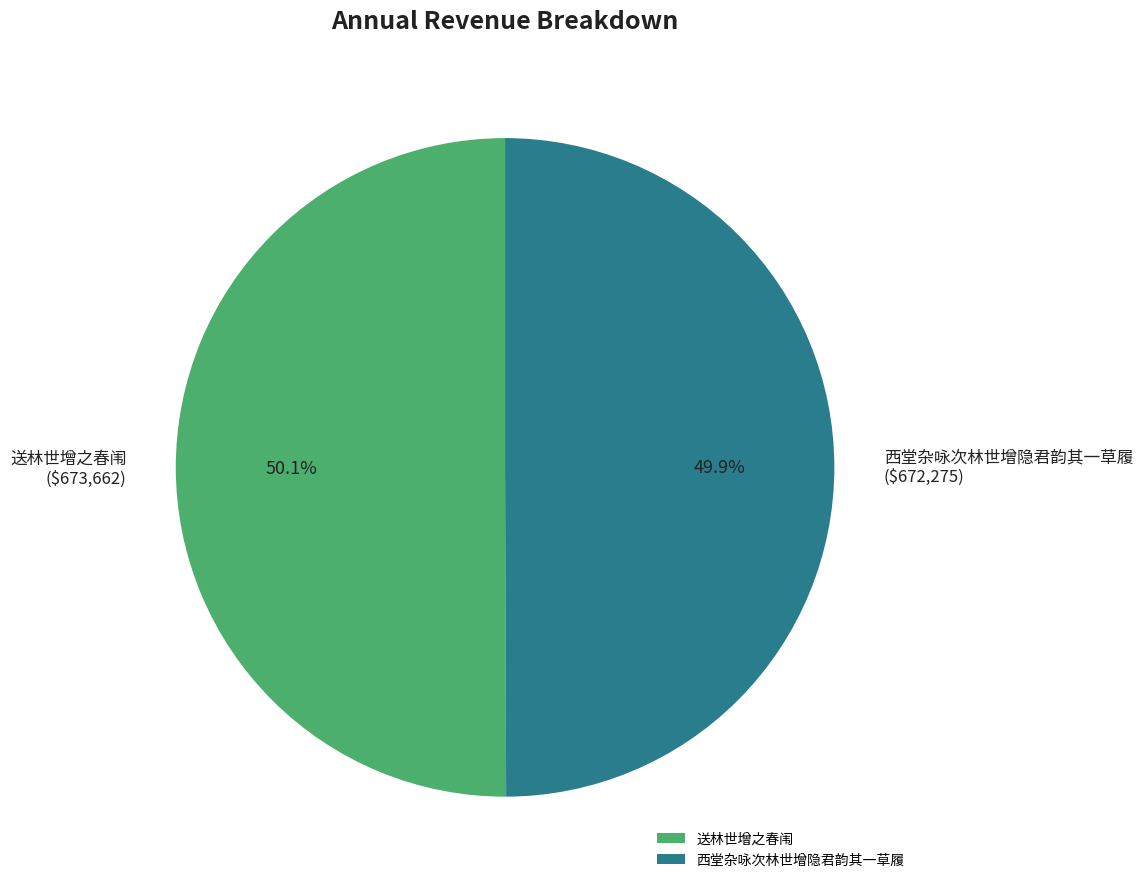

Is it true that 送林世增之春闱 is 50% of the pie?

True